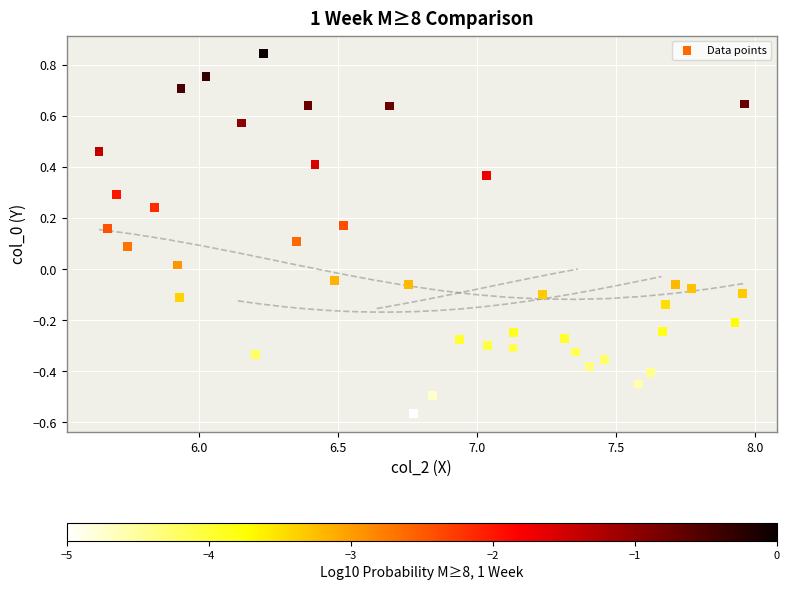

What is the range of X values (max minus min)?

2.3